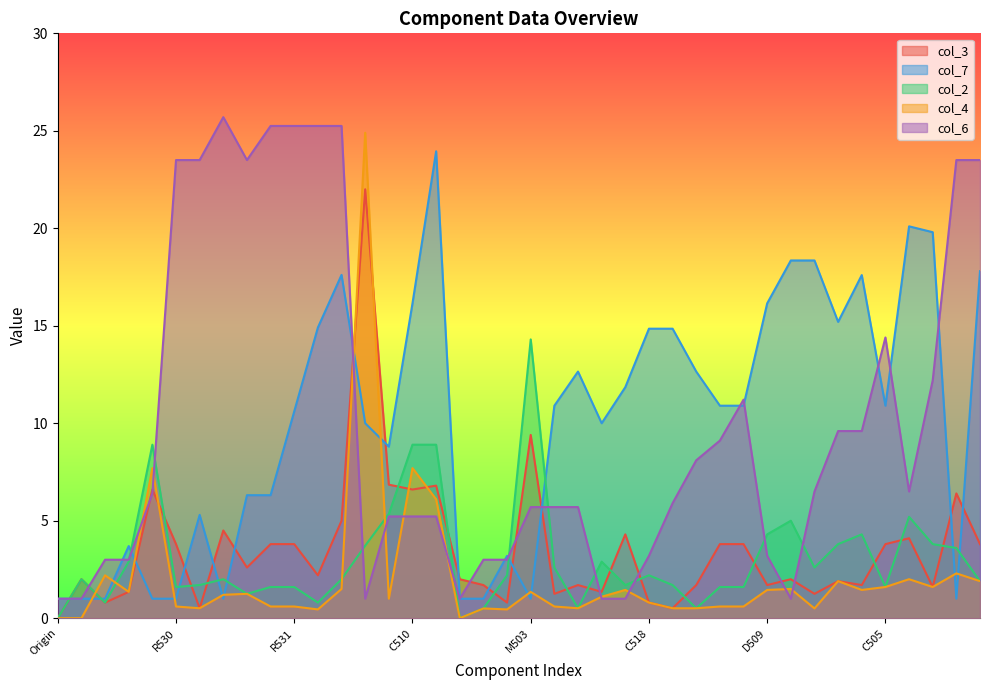

What is the difference between the highest and lowest values at T501?

23.9